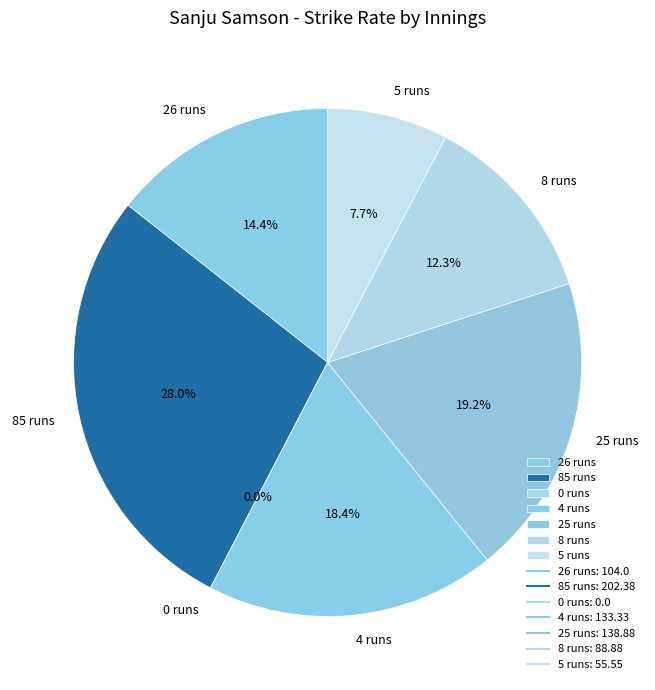

What percentage is the 25 runs slice, to the nearest percent?

19%